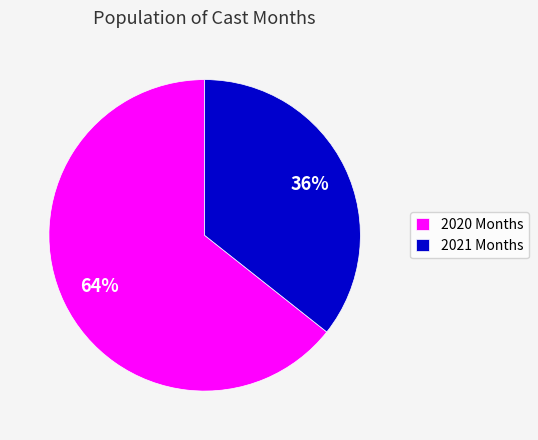

Is the sum of 2020 Months and 2021 Months greater than half?

Yes